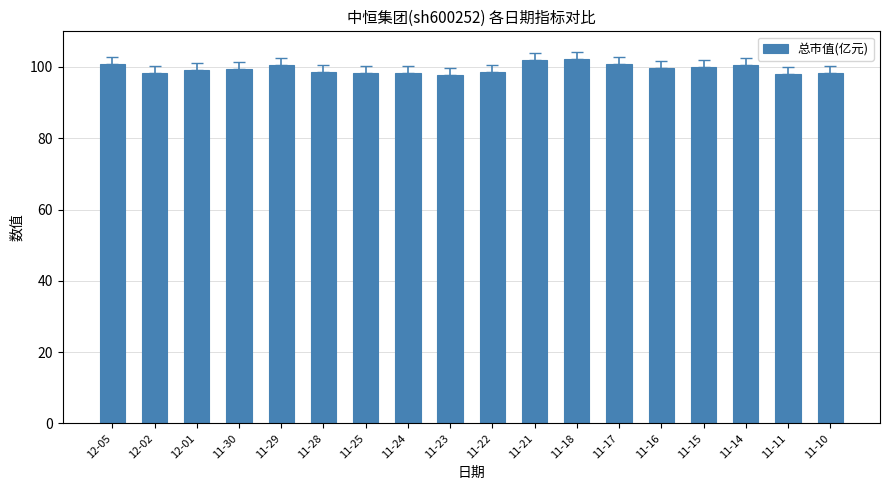

Which has a higher value, 11-24 or 11-18?

11-18